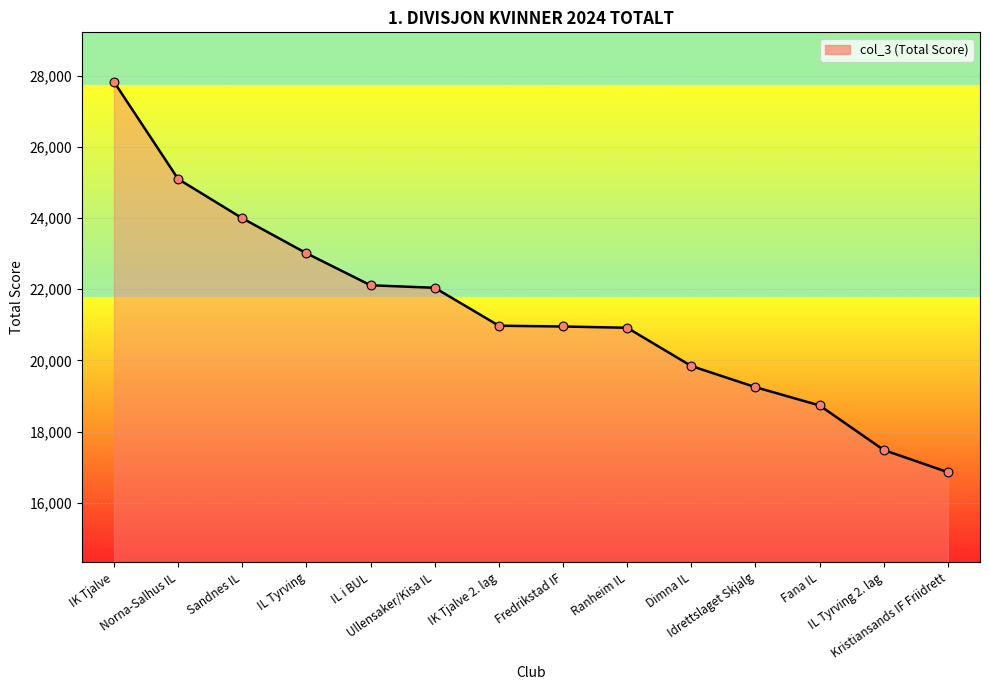

What is the ratio of the value at Idrettslaget Skjalg to the value at Ullensaker/Kisa IL?

0.9